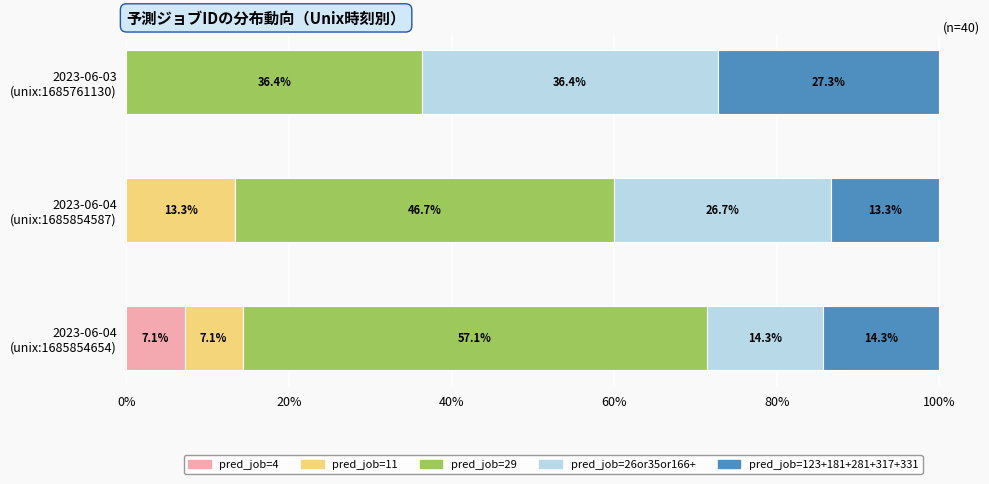

What is the highest value of the pred_job=4 series?

7.1